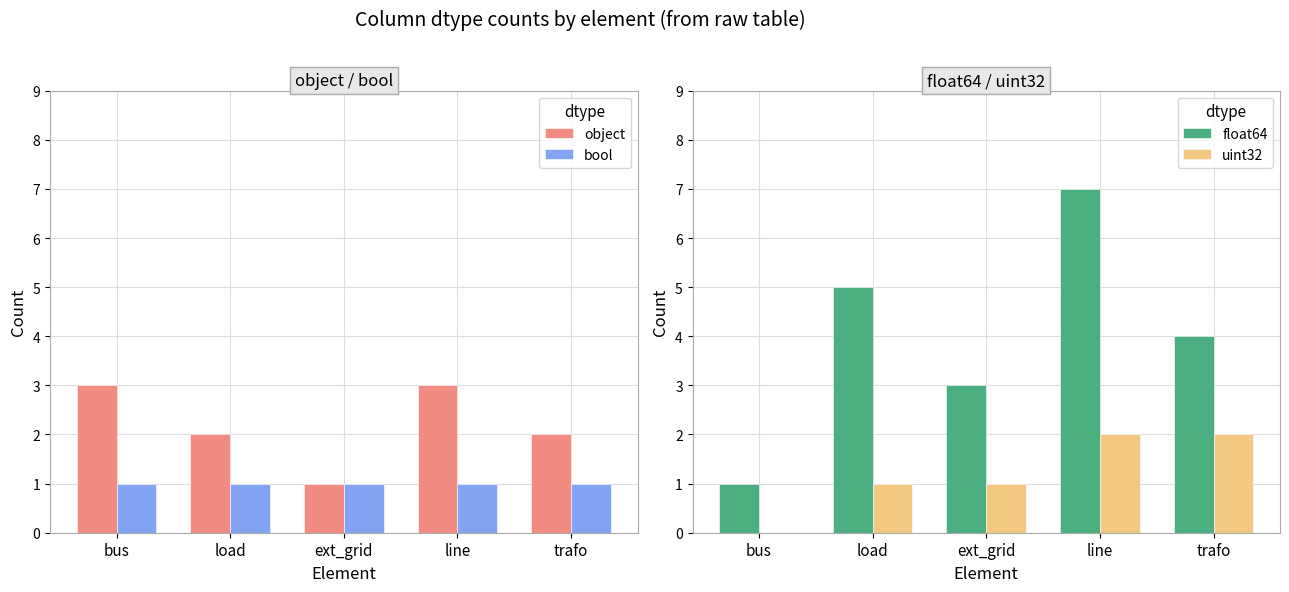

What are all the series names shown in the legend?

object, bool, float64, uint32